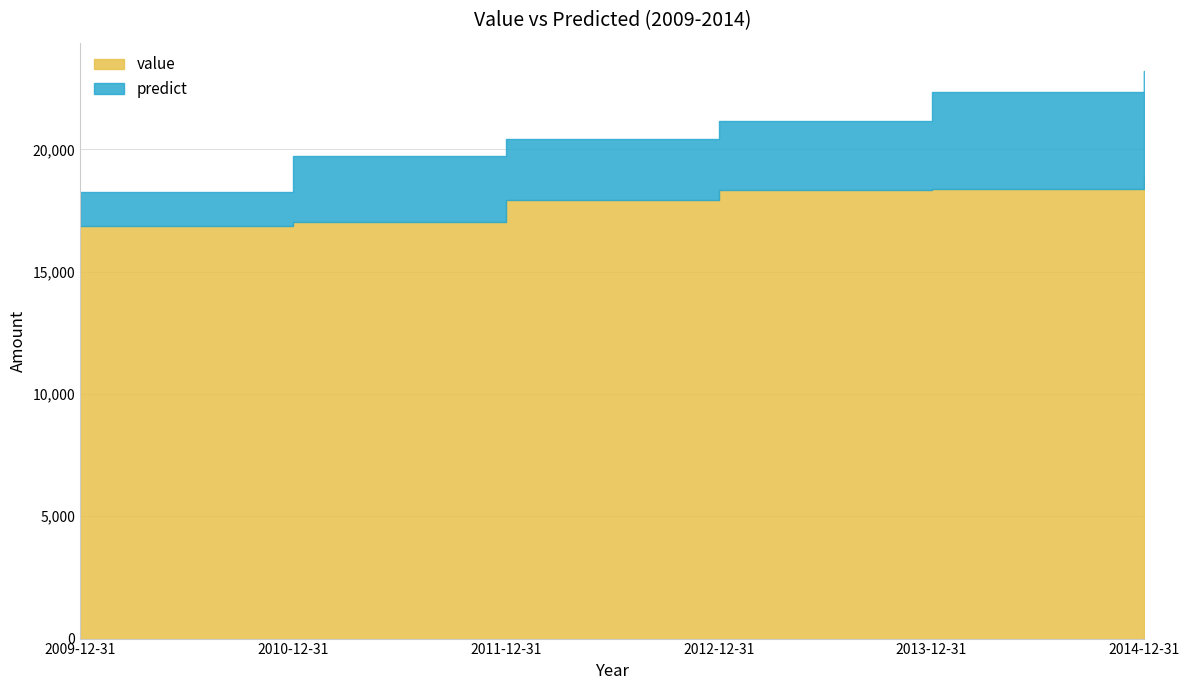

True or false: value and predict intersect in this chart.

False